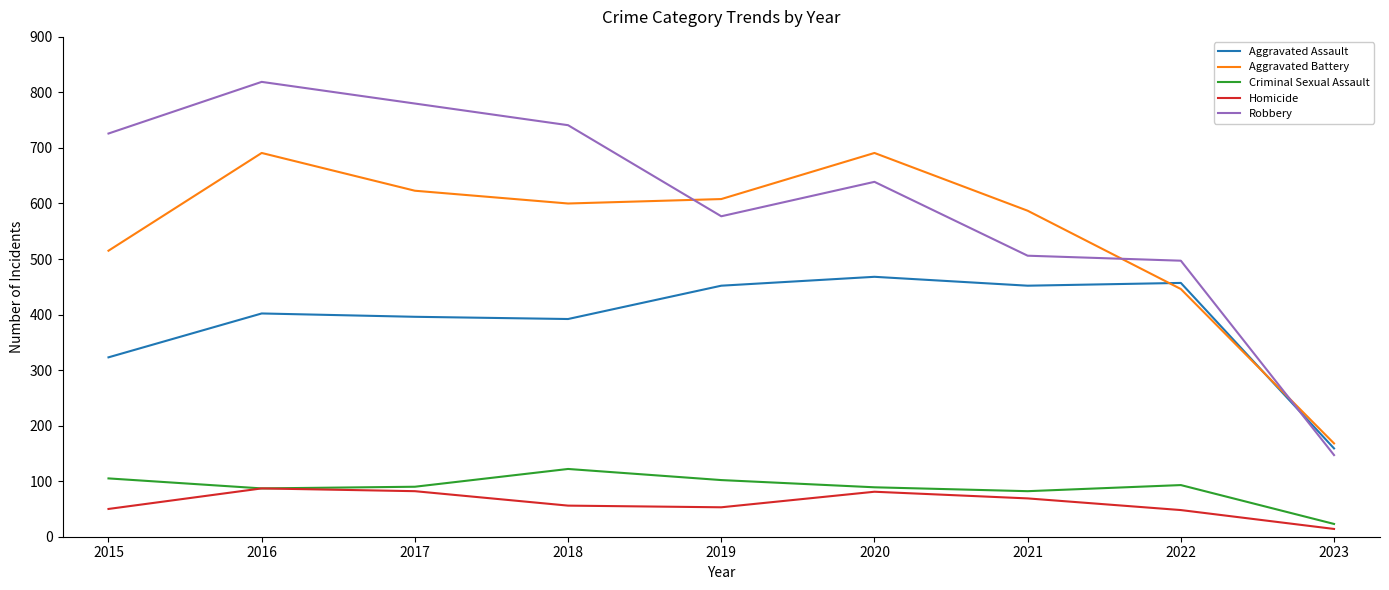

At which category is the sum across all series the highest?

2016